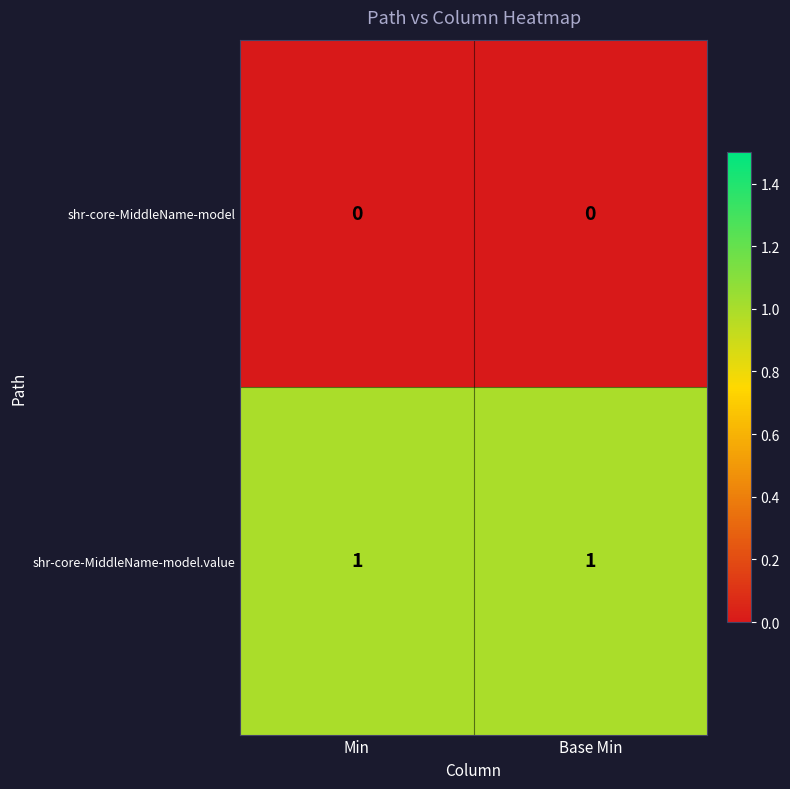

Is the value of shr-core-MiddleName-model.value at Base Min greater than the value of shr-core-MiddleName-model at Base Min?

Yes